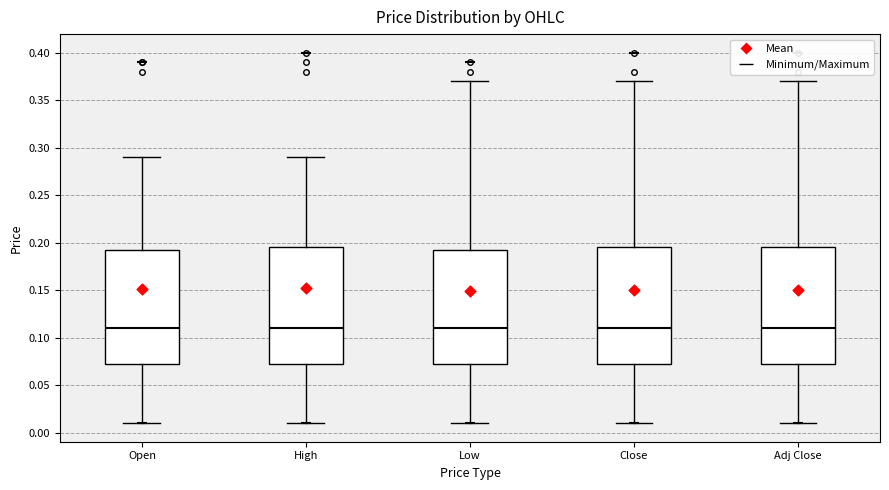

Reading left to right, read every box against the y-axis: the position of its median line, the range the box covers, and the ends of its whiskers. The values are not printed on the chart, so give them approximately, as read against the axis.

Open: median 0.110, box 0.075 to 0.195, whiskers 0.010 to 0.290
High: median 0.110, box 0.075 to 0.195, whiskers 0.010 to 0.290
Low: median 0.110, box 0.075 to 0.195, whiskers 0.010 to 0.370
Close: median 0.110, box 0.075 to 0.195, whiskers 0.010 to 0.370
Adj Close: median 0.110, box 0.075 to 0.195, whiskers 0.010 to 0.370